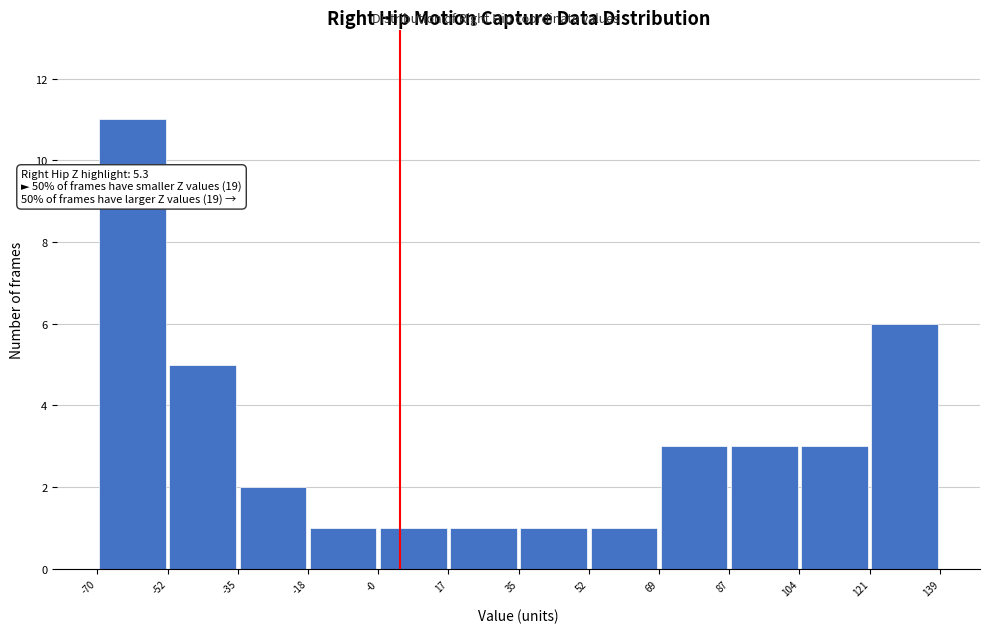

Which range on the x-axis has the tallest bar?

-70 to -52